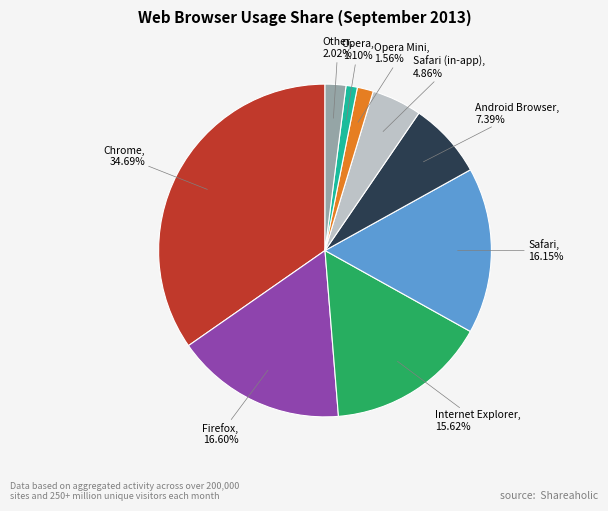

Does any single category account for the majority?

No